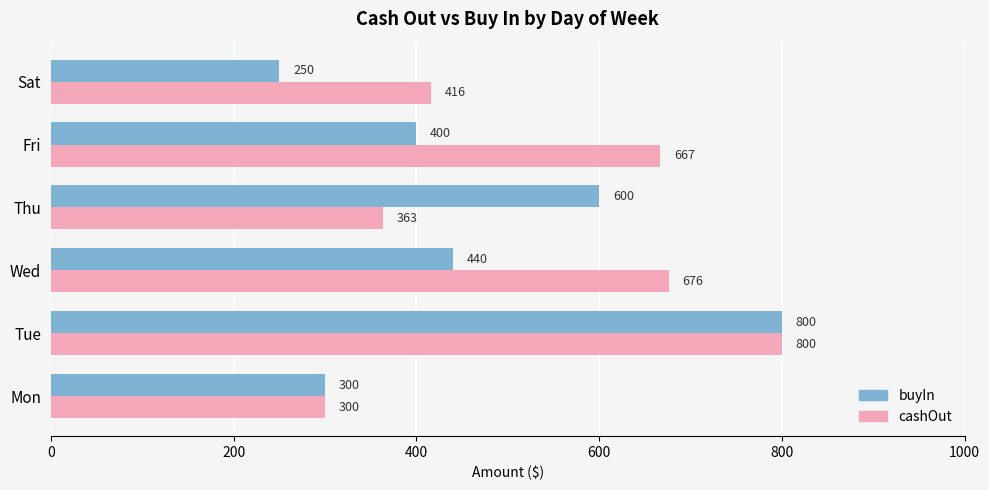

List the series in order of their overall mean, lowest first.

buyIn, cashOut